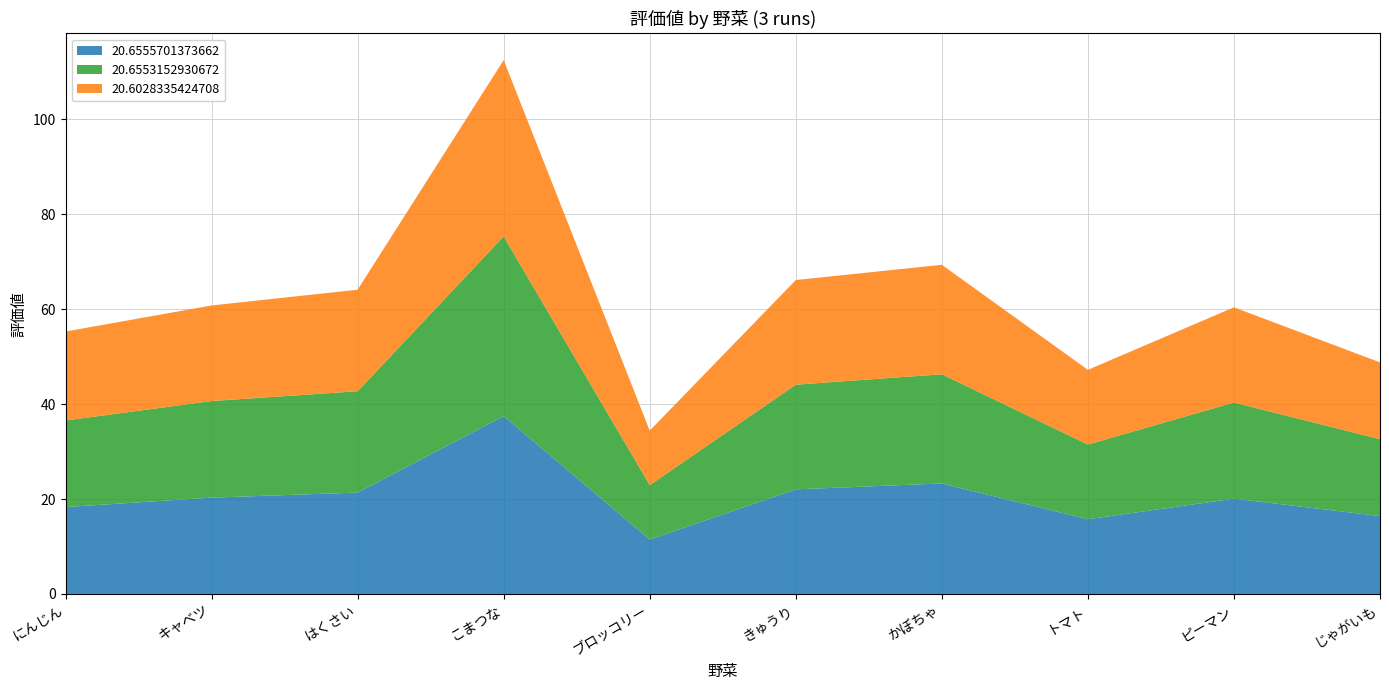

Reading left to right, extract all data points from this chart.

20.6555701373662: にんじん=18.3	キャベツ=20.3	はくさい=21.4	こまつな=37.5	ブロッコリー=11.5	きゅうり=22.1	かぼちゃ=23.3	トマト=15.7	ピーマン=20.1	じゃがいも=16.4
20.6553152930672: にんじん=18.2	キャベツ=20.4	はくさい=21.4	こまつな=37.9	ブロッコリー=11.5	きゅうり=22.1	かぼちゃ=23.0	トマト=15.7	ピーマン=20.3	じゃがいも=16.2
20.6028335424708: にんじん=18.7	キャベツ=20.1	はくさい=21.4	こまつな=37.2	ブロッコリー=11.5	きゅうり=22.1	かぼちゃ=23.1	トマト=15.7	ピーマン=20.1	じゃがいも=16.2